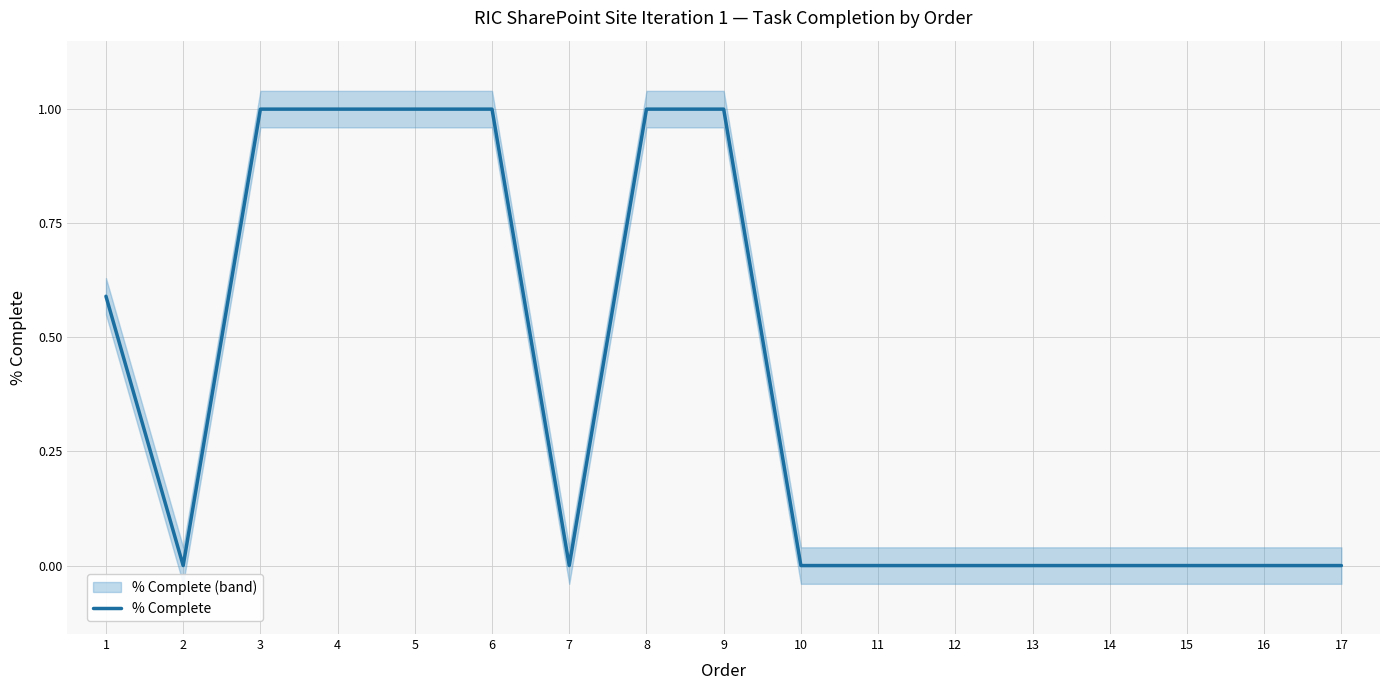

List the labels in order of value, largest first.

3, 4, 5, 6, 8, 9, 1, 2, 7, 10, 11, 12, 13, 14, 15, 16, 17